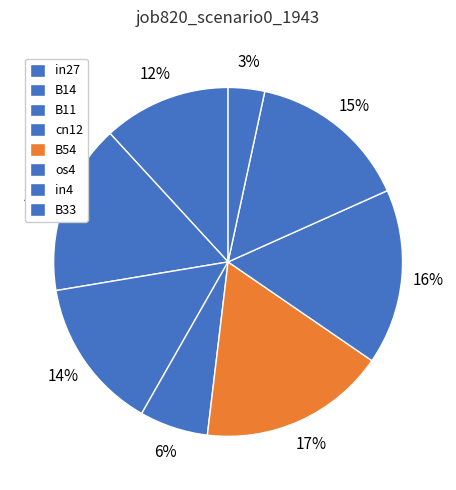

To the nearest percent, what percentage of the pie is os4?

16%